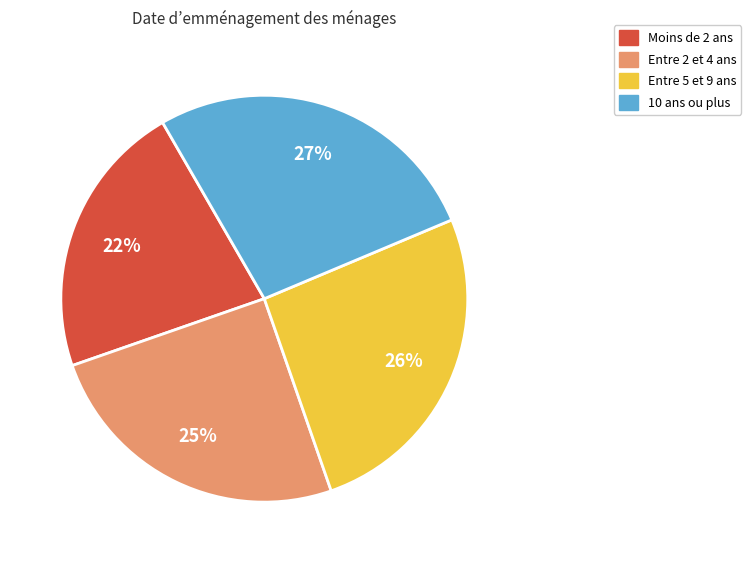

Does any single category account for the majority?

No